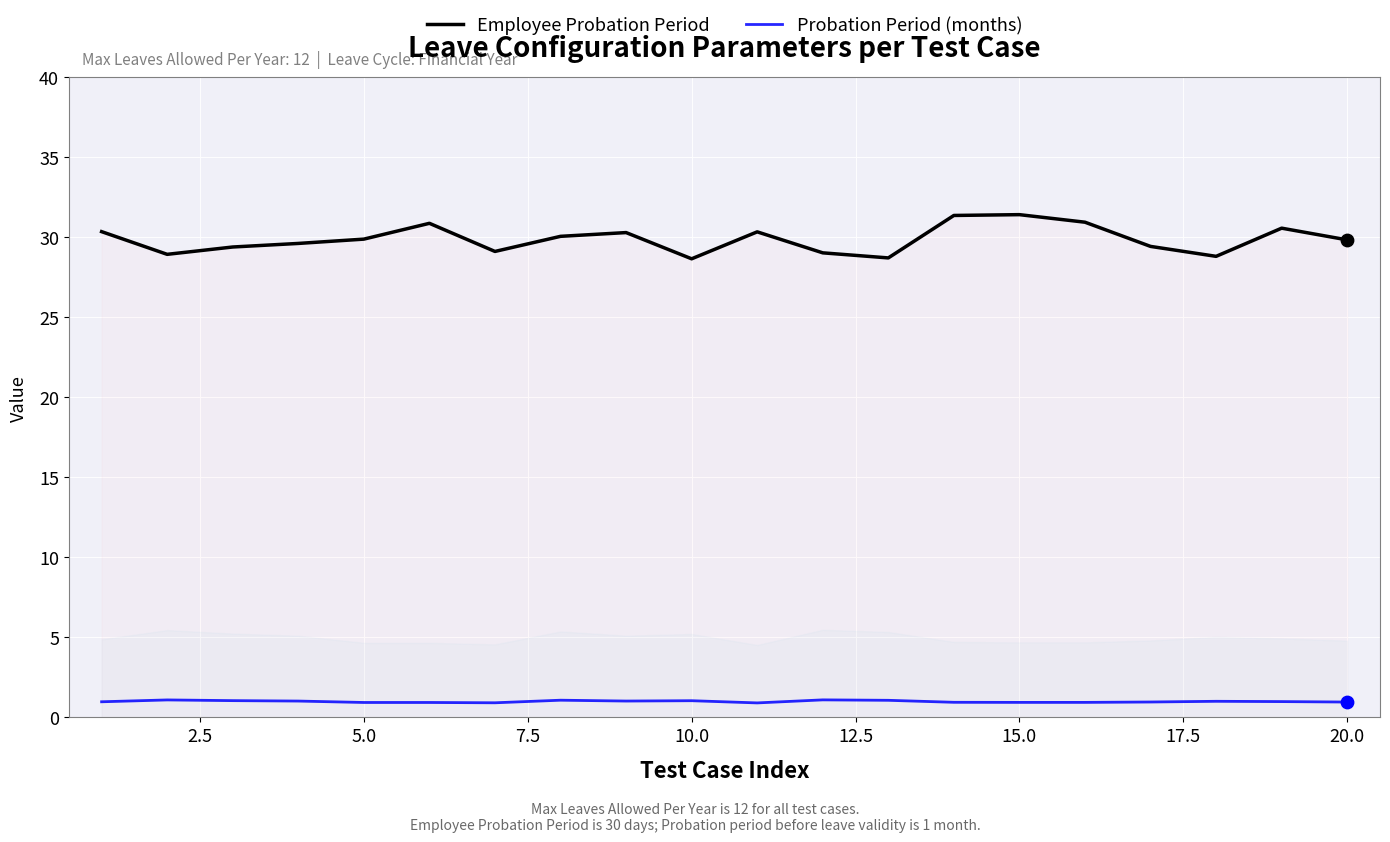

At how many categories does at least one series exceed 15?

20